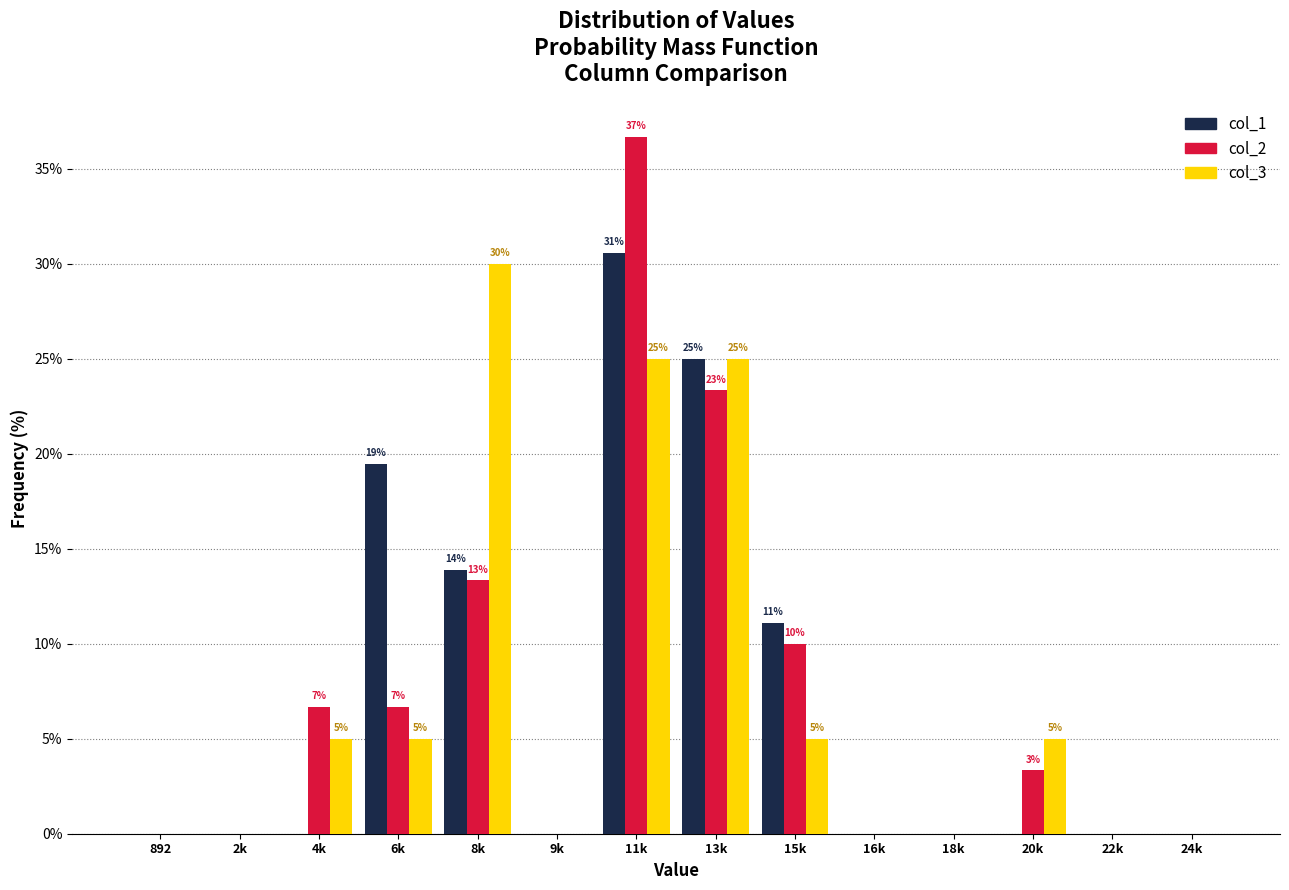

At which category is the sum across all series the highest?

11k